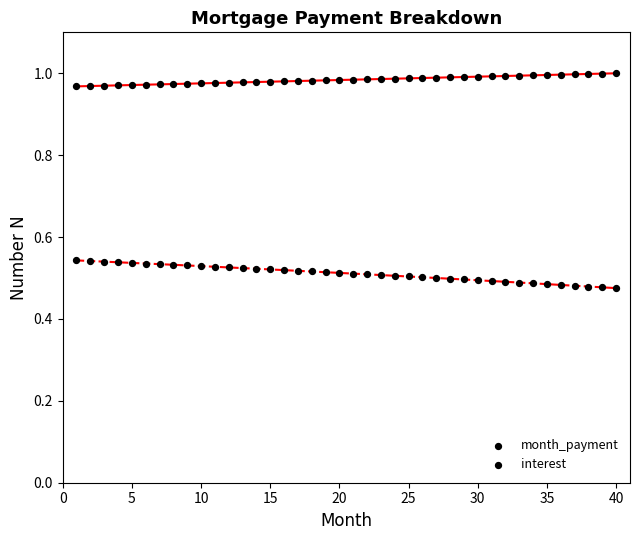

How many data points are displayed?

80